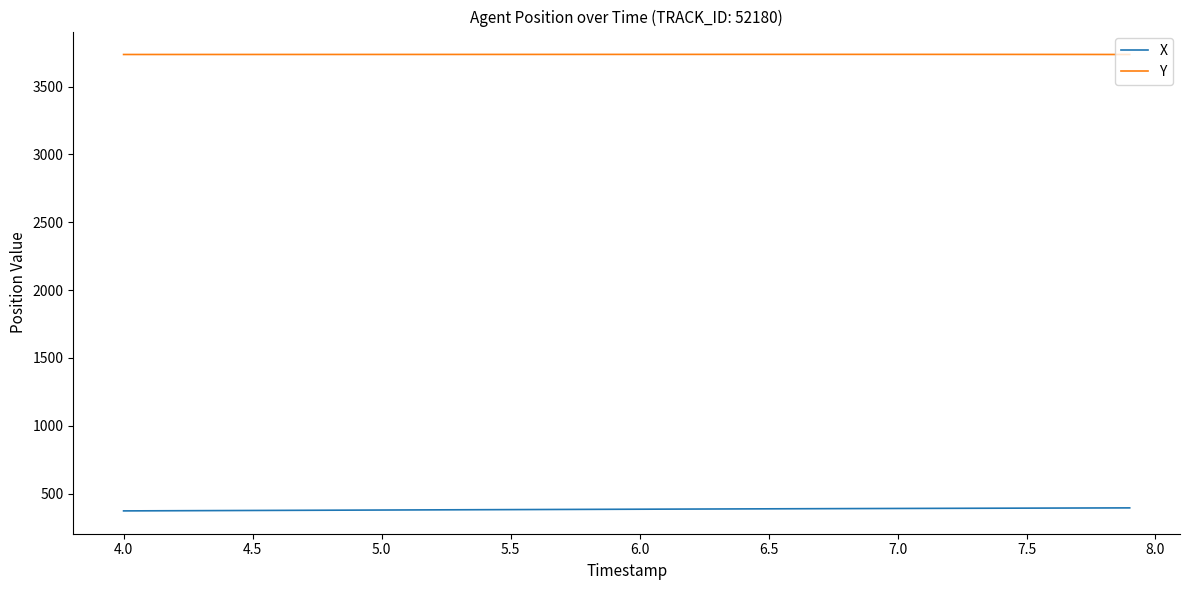

Rank the series by their maximum value, from lowest to highest.

X, Y